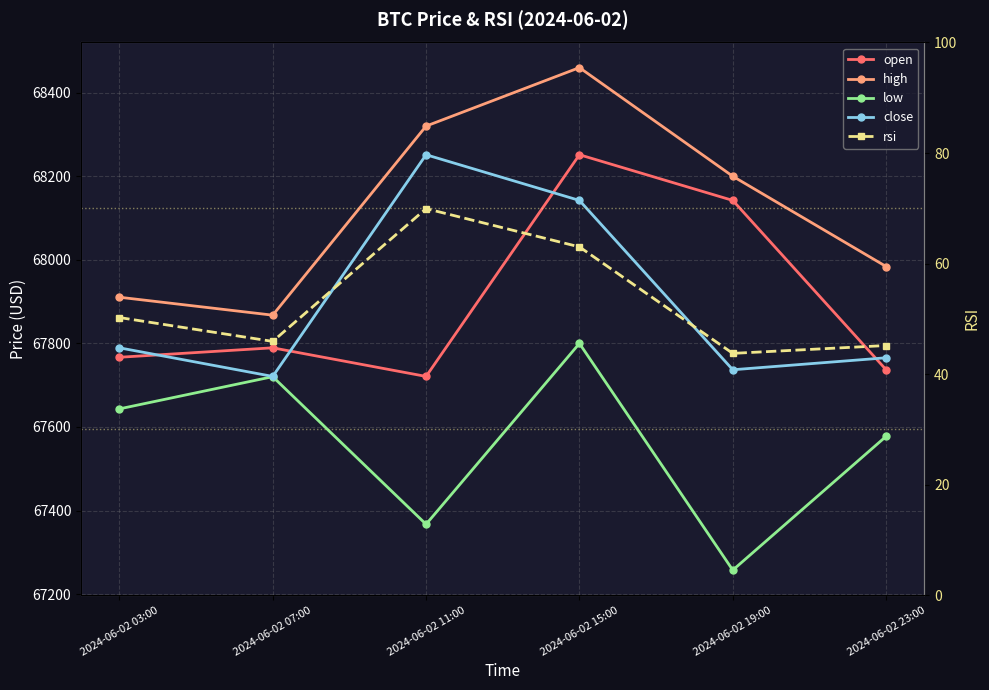

Reading right to left, transcribe all the data shown in this chart.

open: 67736.9	68142.2	68251.5	67721.0	67789.5	67766.8
high: 67984.0	68200.0	68460.0	68320.1	67867.6	67910.6
low: 67577.6	67257.5	67800.0	67367.2	67720.4	67643.3
close: 67765.6	67736.9	68142.2	68251.5	67721.0	67789.5
rsi: 45.2	43.8	63.0	69.9	45.9	50.2